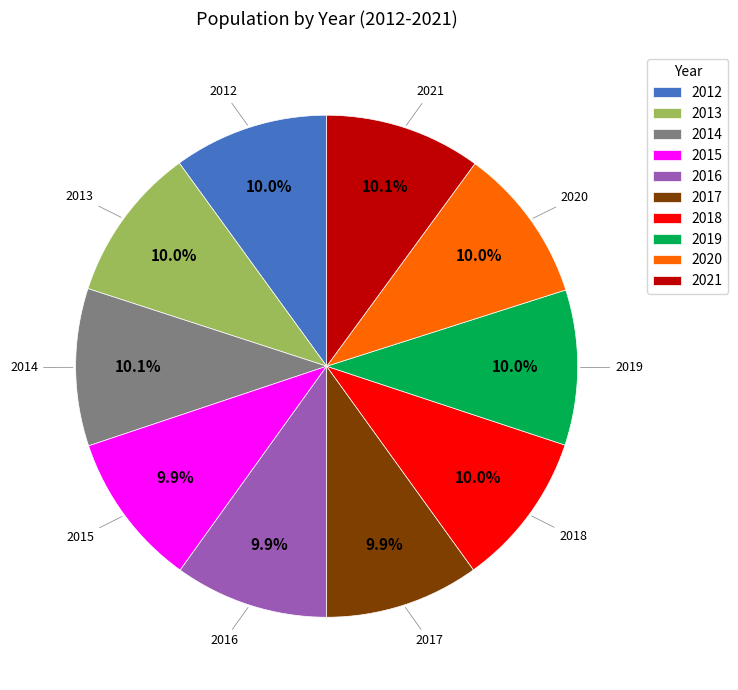

What is the ratio of the value at 2014 to the value at 2018?

1.0